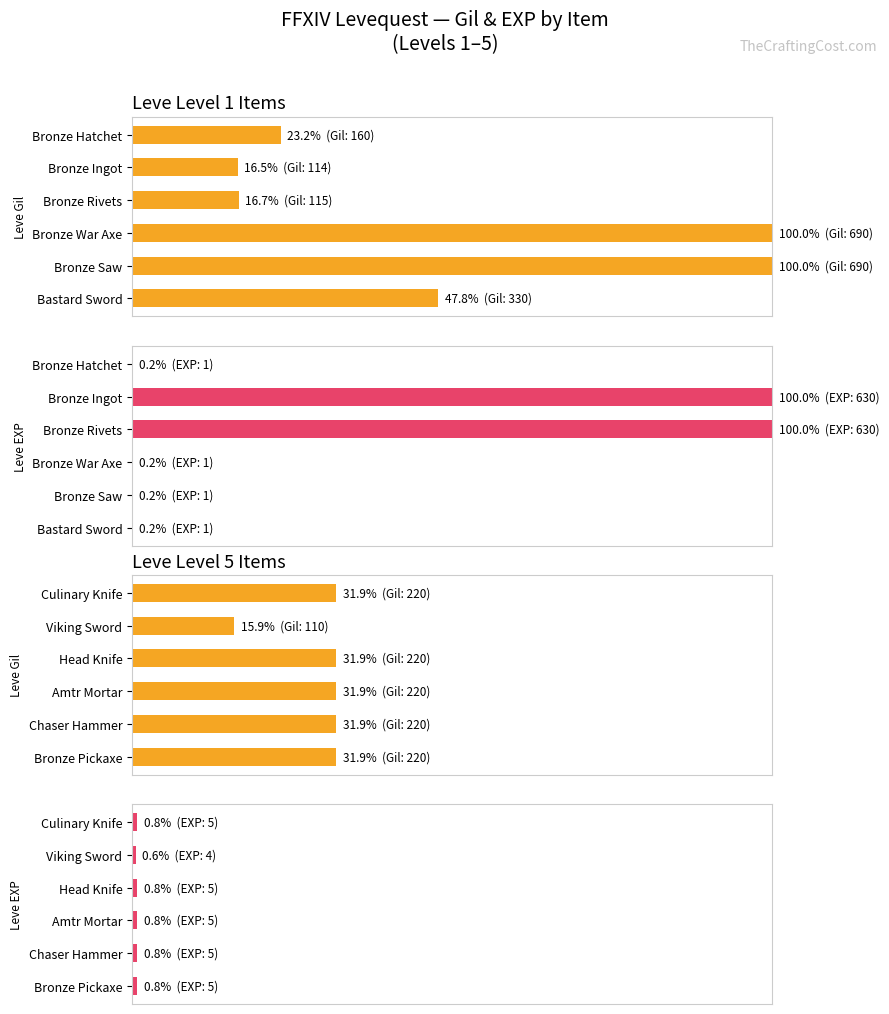

What are all the series names shown in the legend?

Leve Gil, Leve EXP